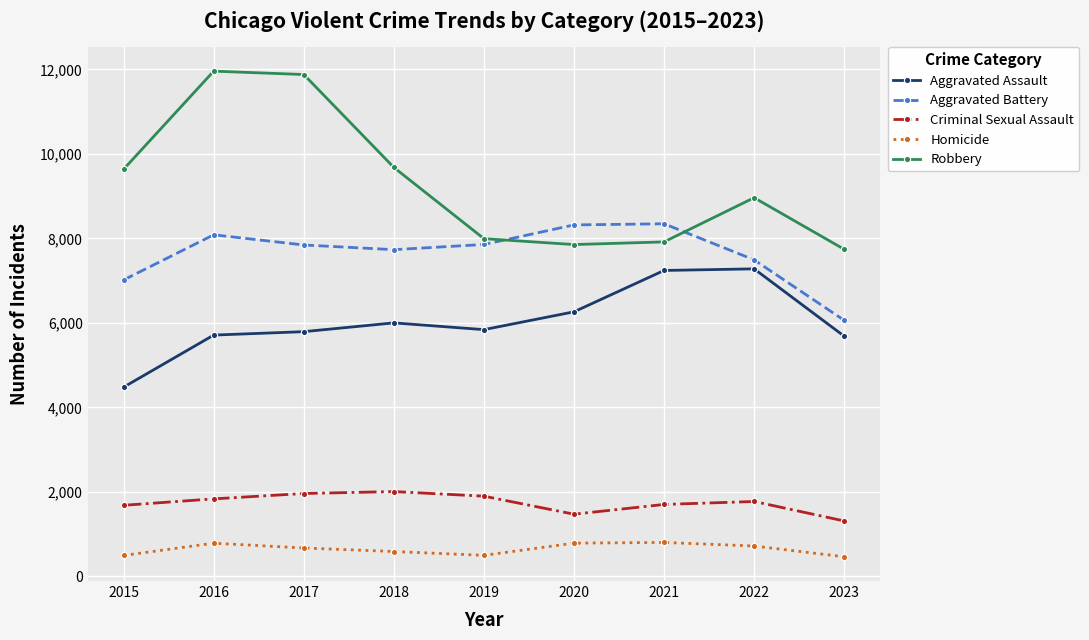

Between 2016 and 2023, which series saw the biggest shift?

Robbery